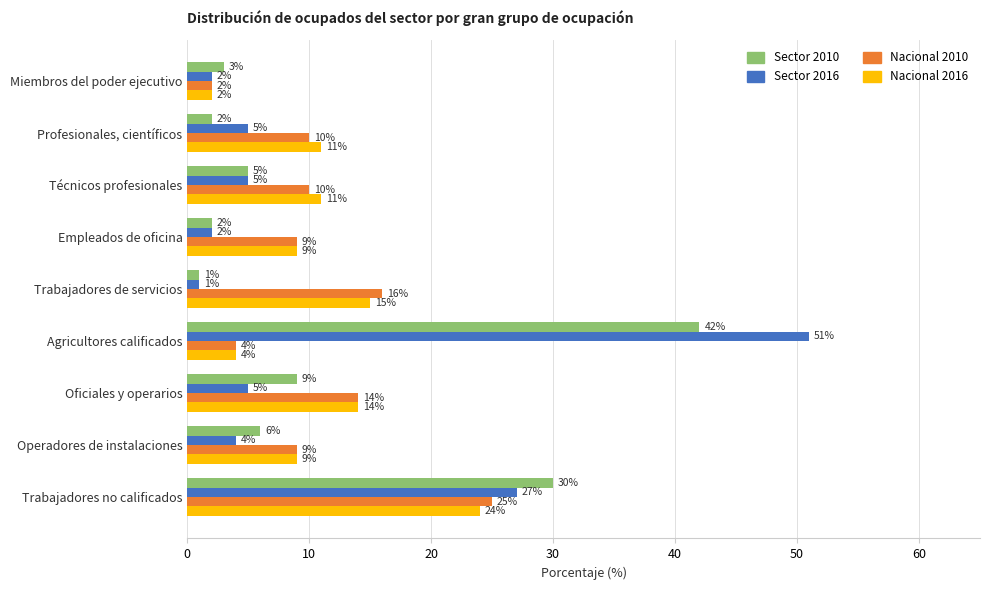

What is the lowest value of the Nacional 2010 series?

2